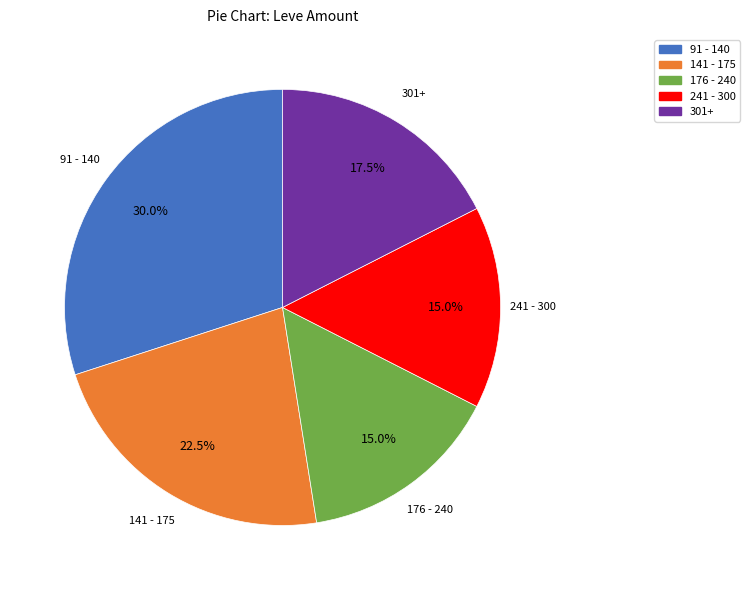

Which category has the biggest portion of the pie?

91 - 140